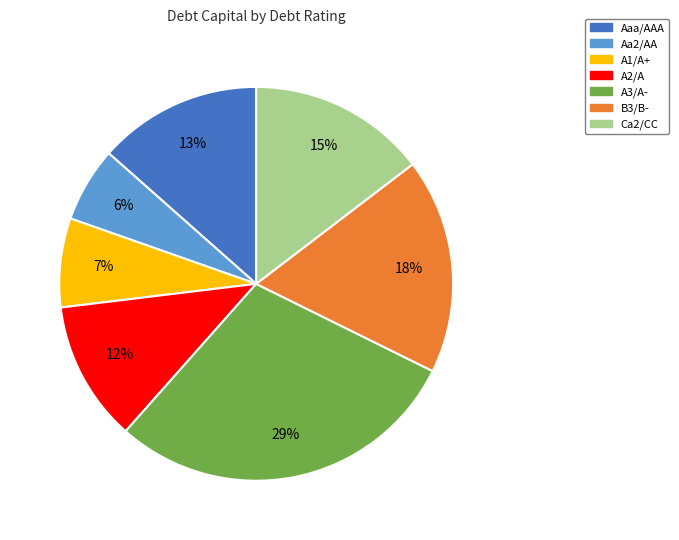

What percentage is the Aa2/AA slice, to the nearest percent?

6%